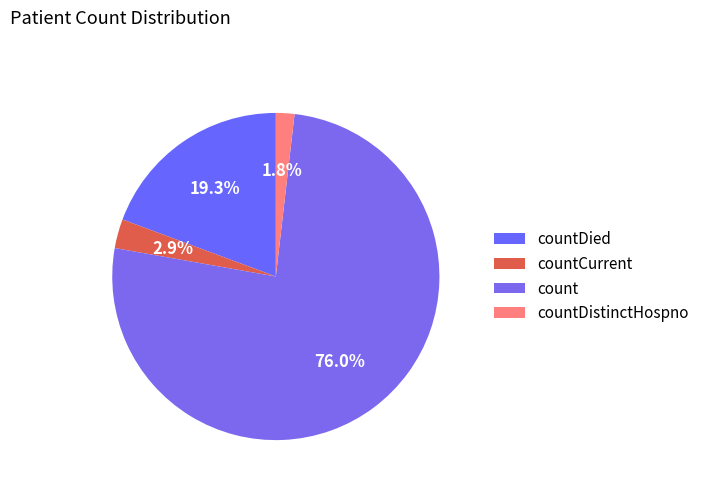

What percentage is the countCurrent slice, to the nearest percent?

3%